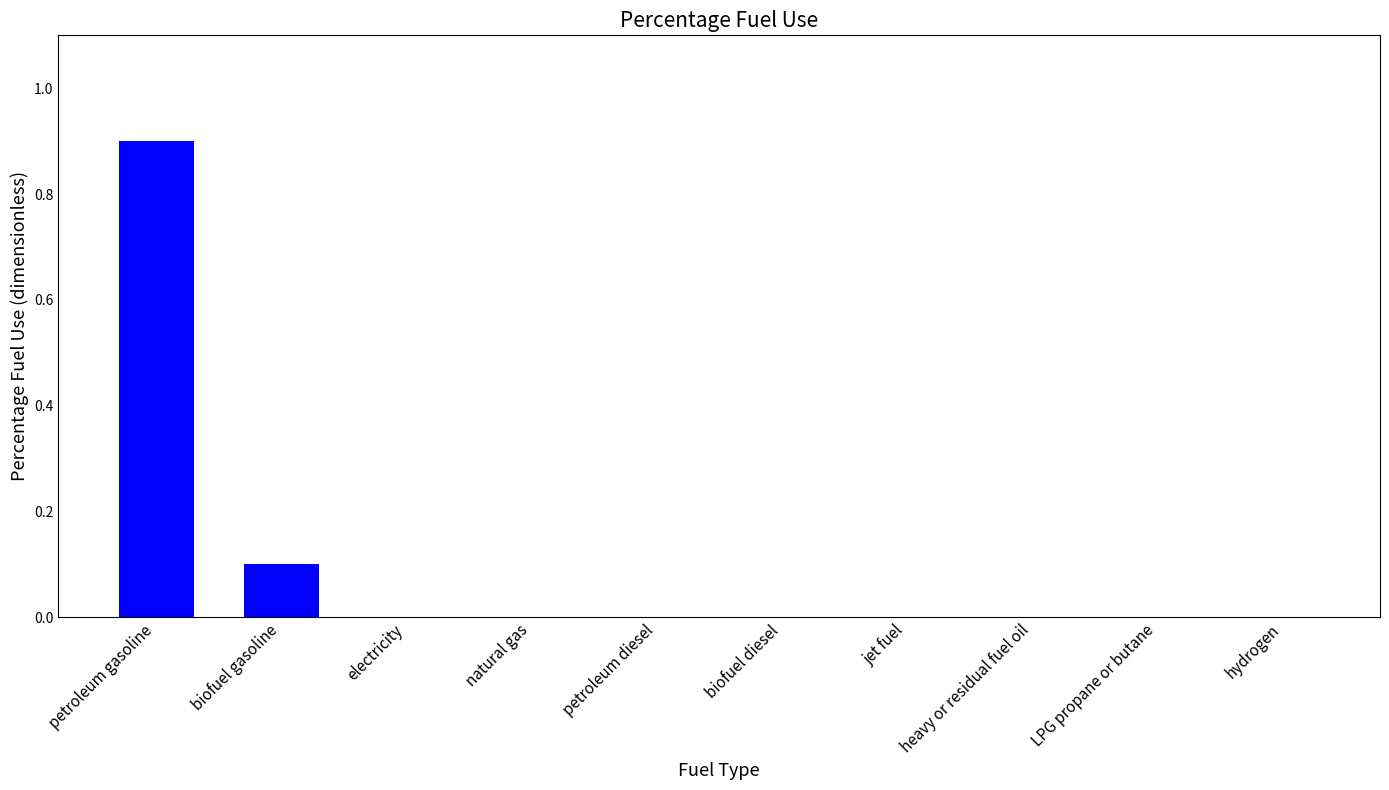

At which category does the chart reach its peak across all series?

petroleum gasoline